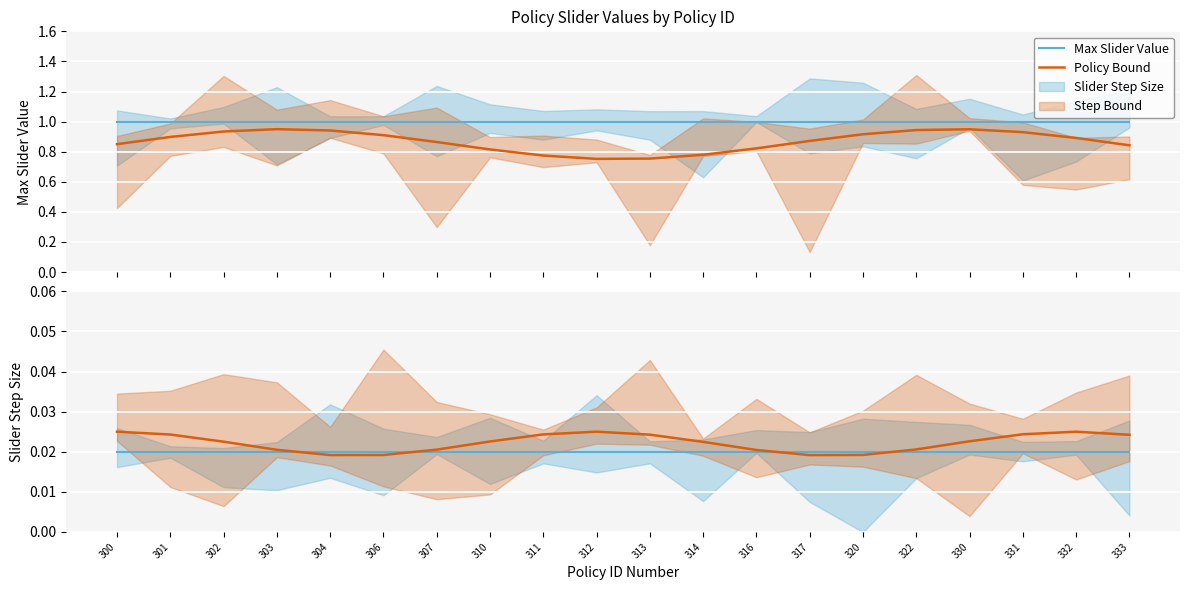

True or false: Max Slider Value and Policy Bound intersect in this chart.

False